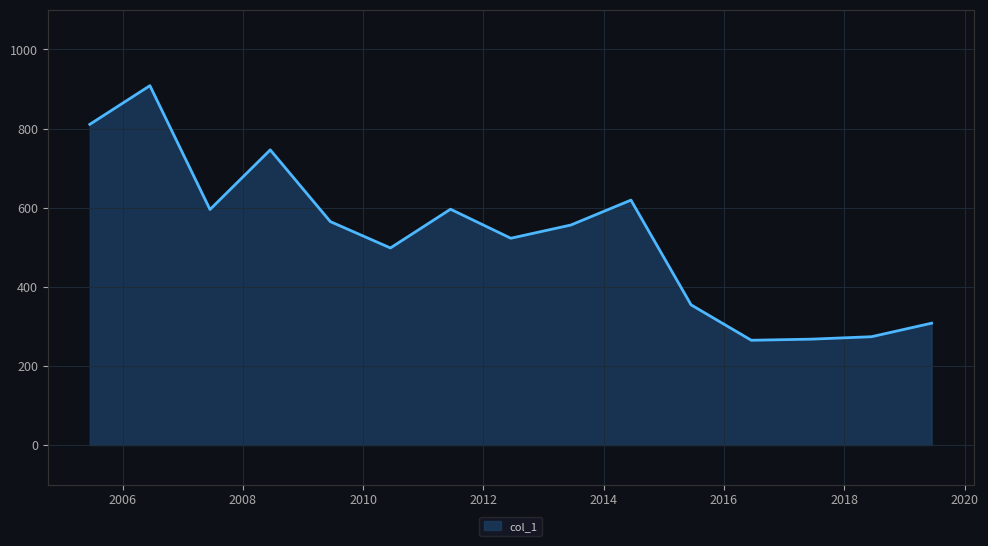

What is the difference between the maximum and minimum values?

643.5